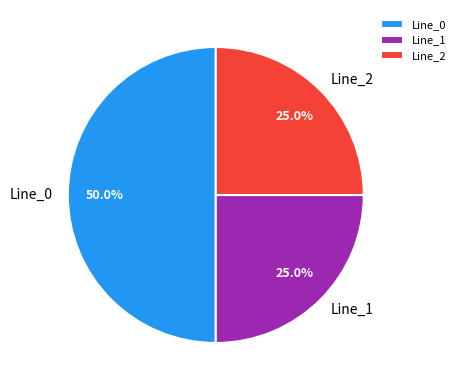

To the nearest percent, what portion does Line_0 represent?

50%